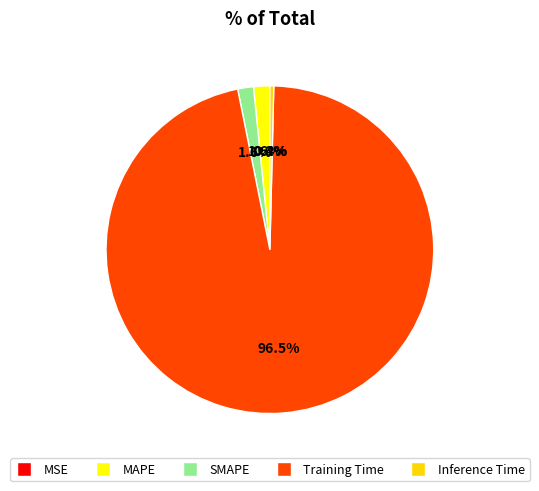

Which slice is the largest?

Training Time